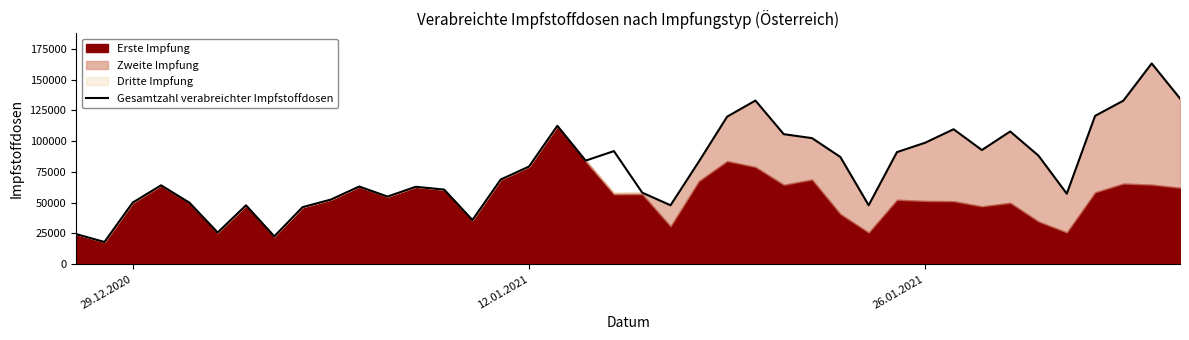

What is the lowest value of the Gesamtzahl verabreichter Impfstoffdosen series?

18007